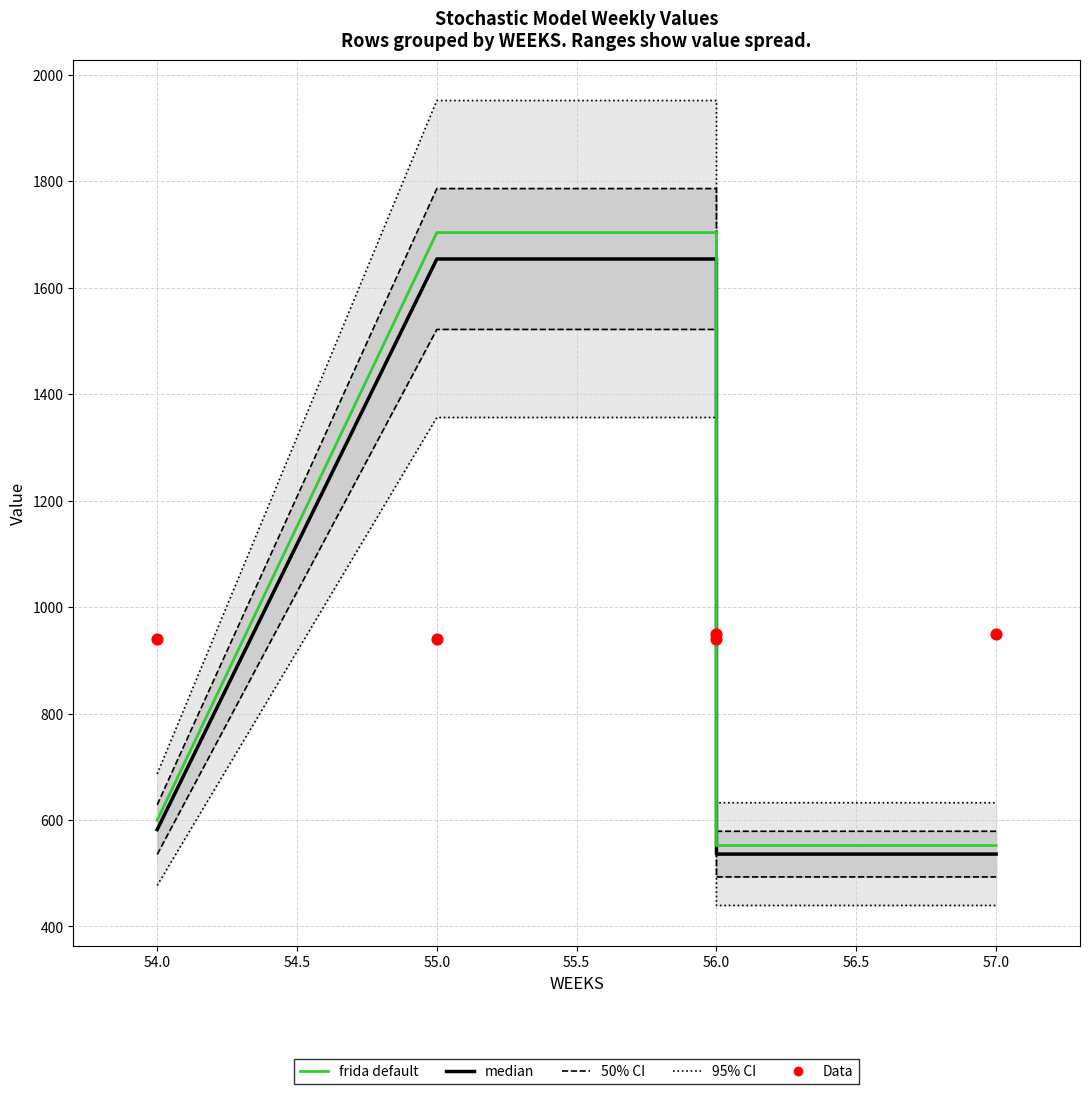

Is the value of median at 57.0 greater than the value of frida default at 57.0?

No